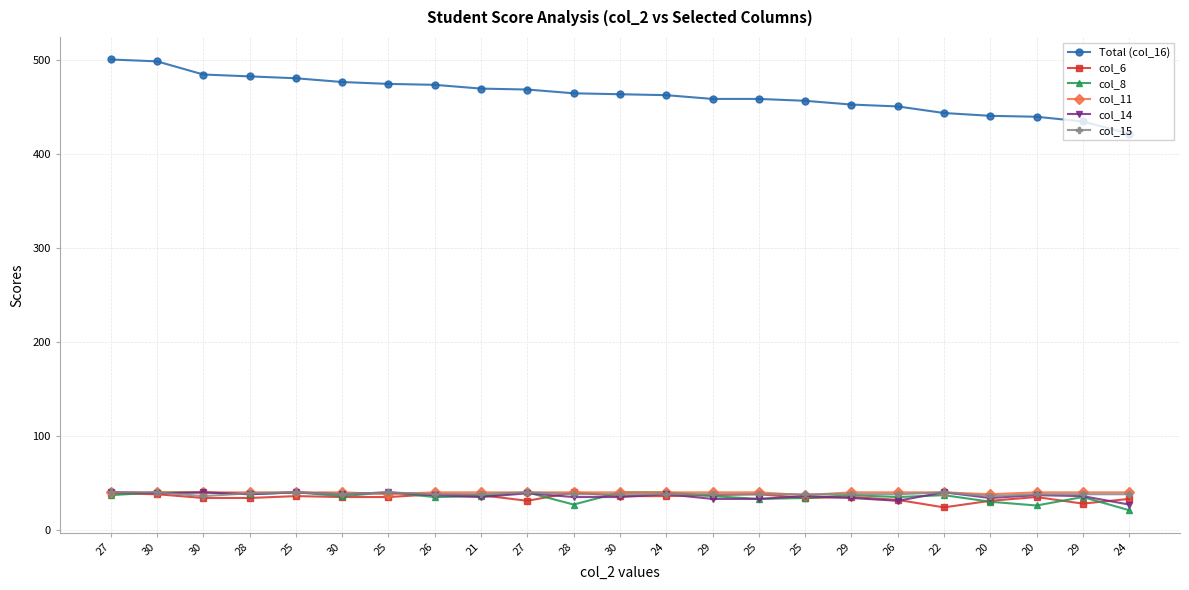

What are all the series names shown in the legend?

Total (col_16), col_6, col_8, col_11, col_14, col_15